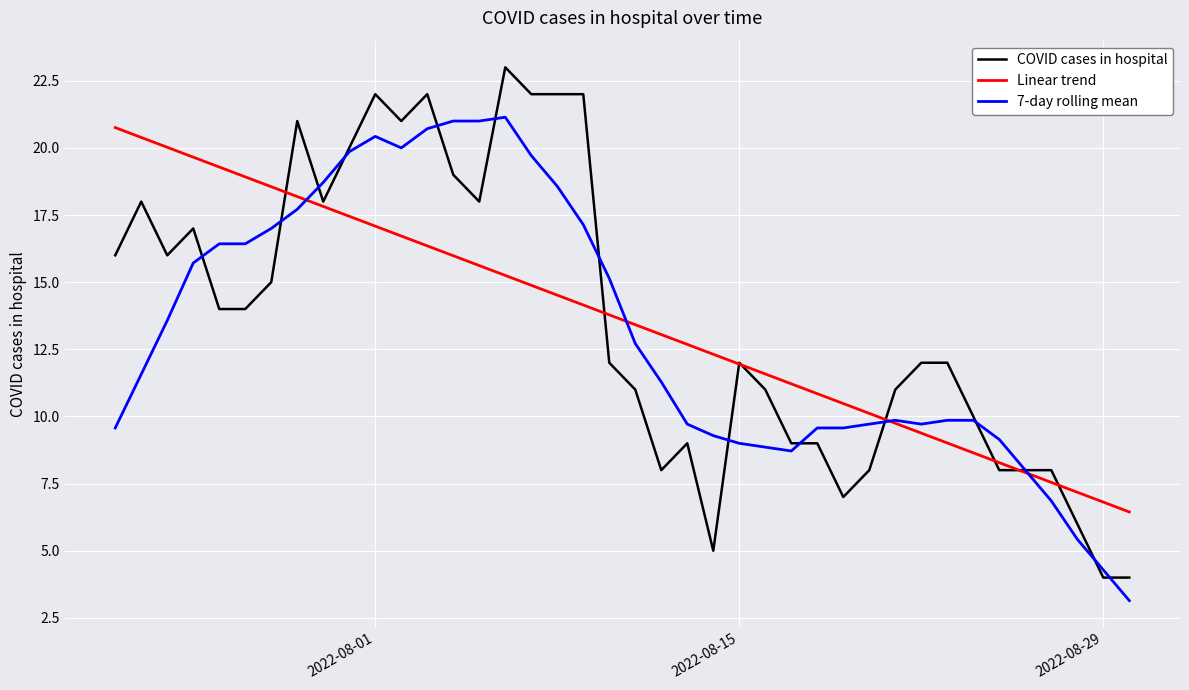

What is the maximum value for Linear trend?

20.8